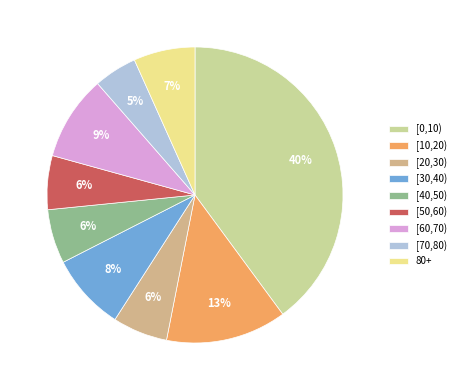

To the nearest percent, what portion does 80+ represent?

7%